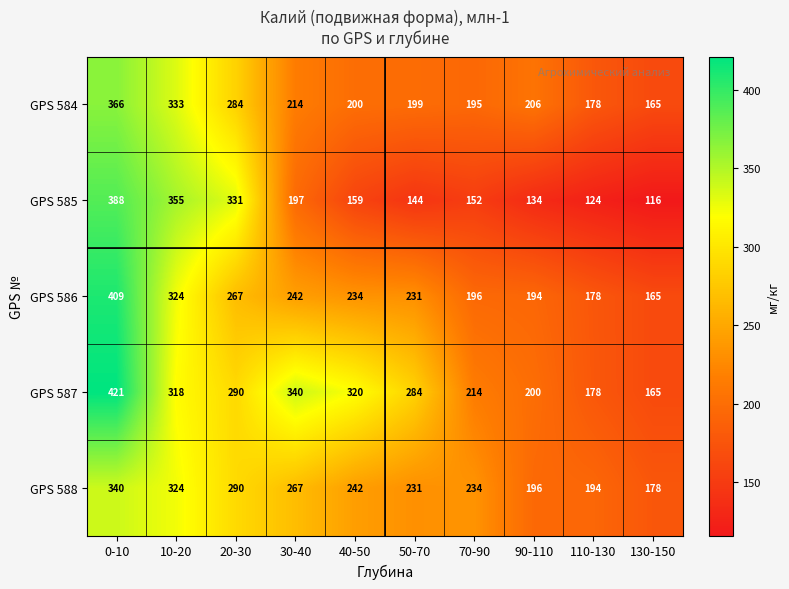

The GPS 588 series shows 340 at 0-10. True or false?

True